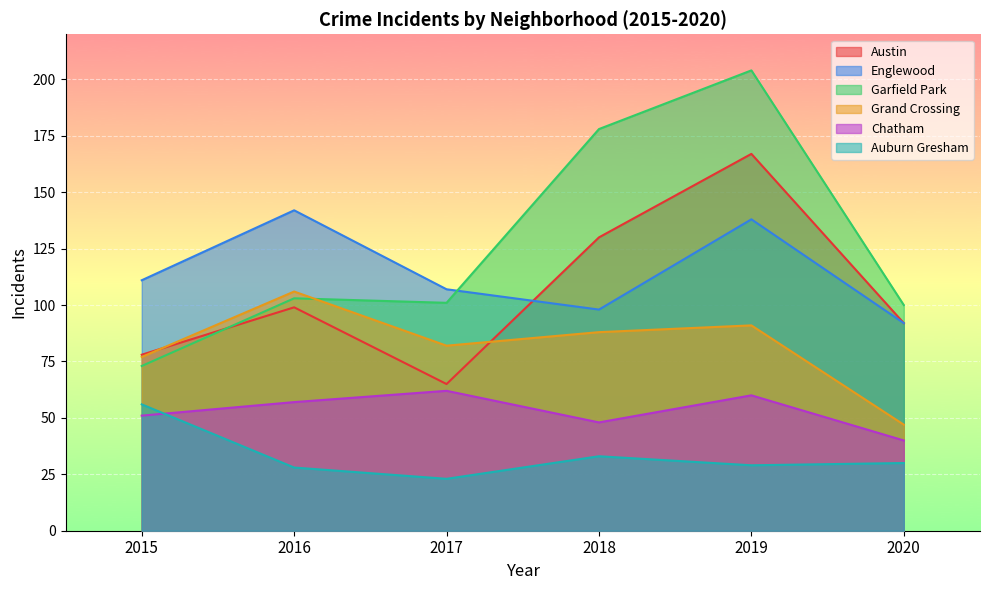

The Austin series shows 19 at 2020. True or false?

False